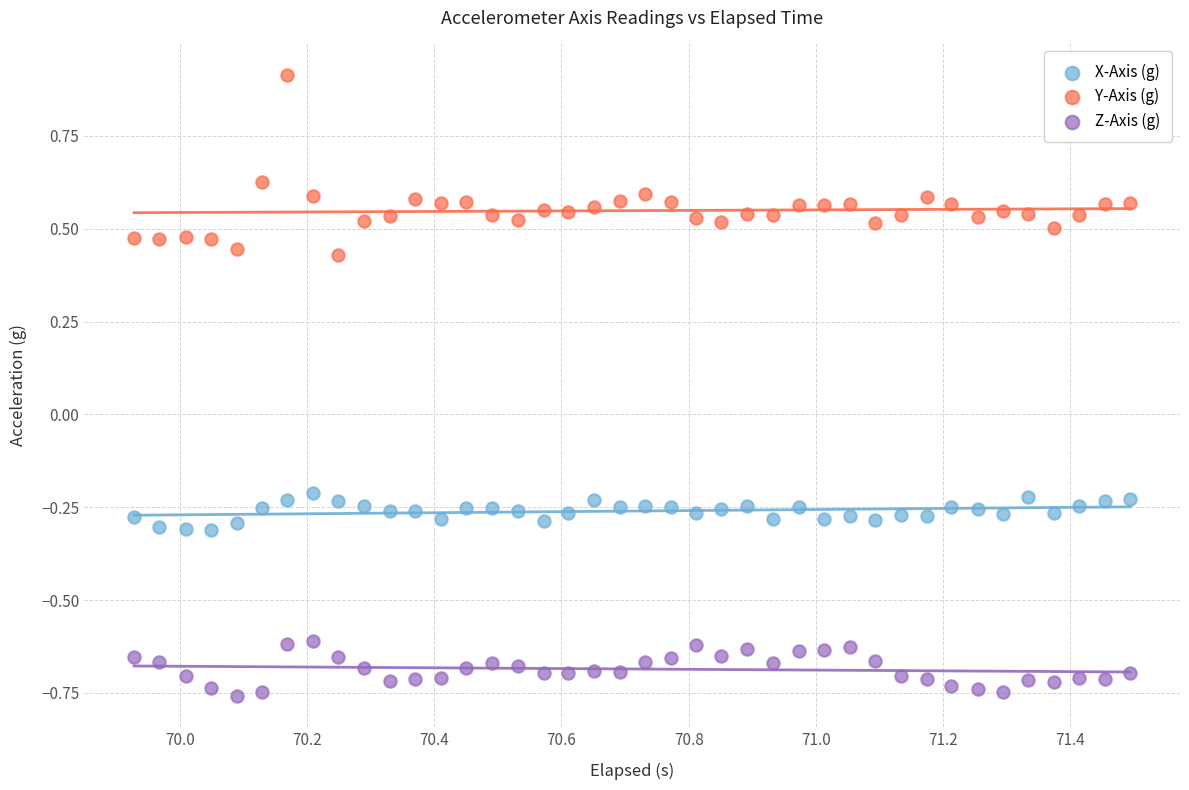

Which series reaches the minimum Y coordinate?

Z-Axis (g)